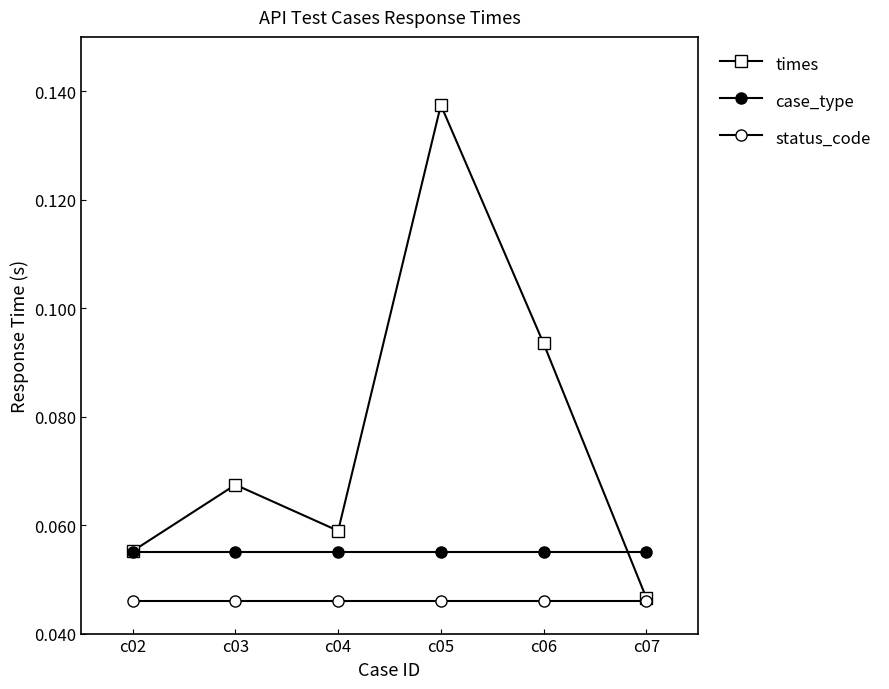

Which label corresponds to the smallest value in the chart?

c02